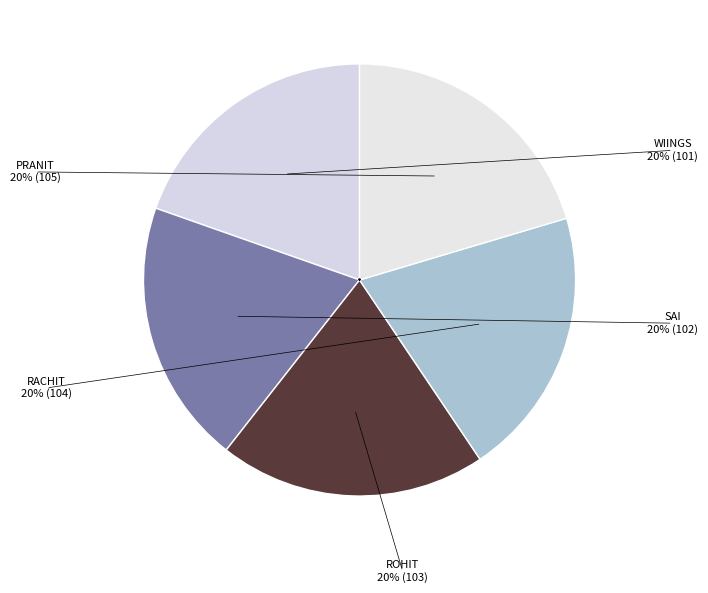

What percentage do sai and rachit together represent?

40.0%